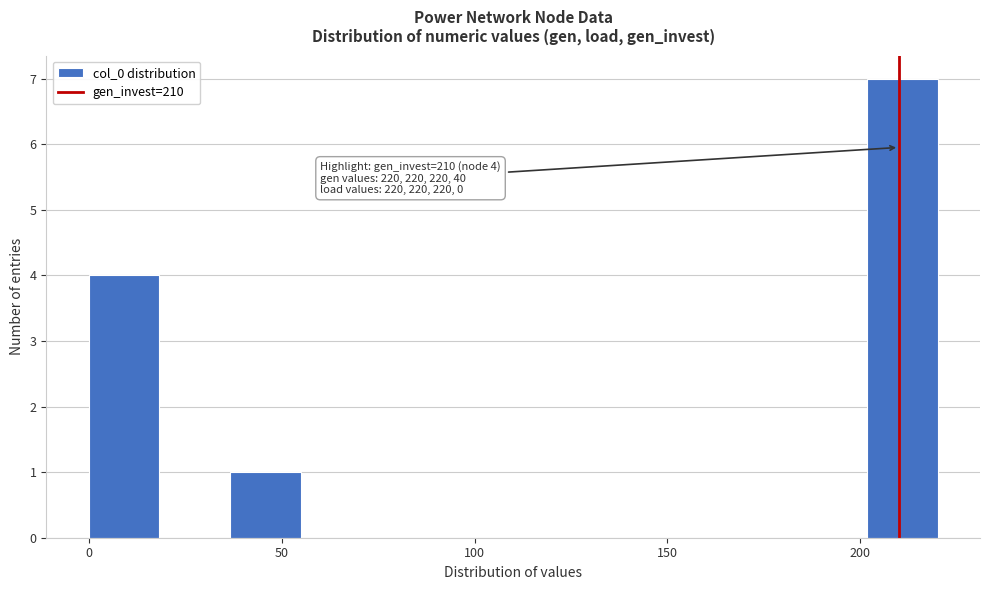

Around what value on the x-axis is the tallest bar? Give the approximate position of its centre, as read against the axis.

210